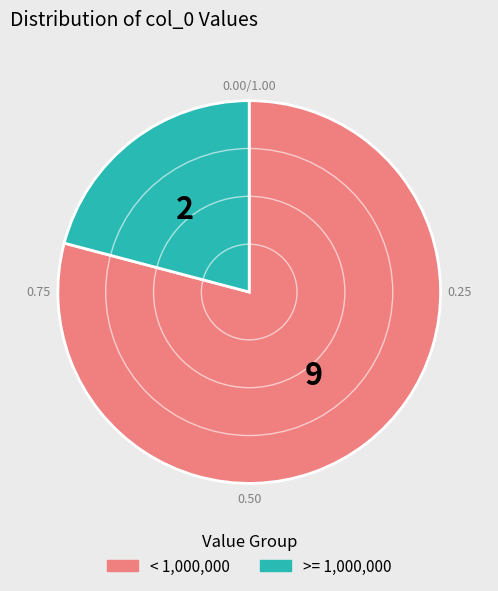

Is there any slice that represents more than half of the pie?

Yes